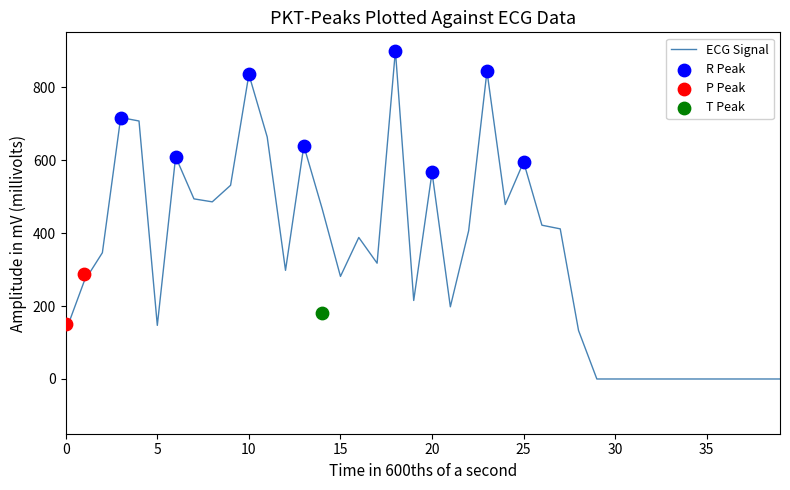

Which has a higher value, 9 or 24?

9